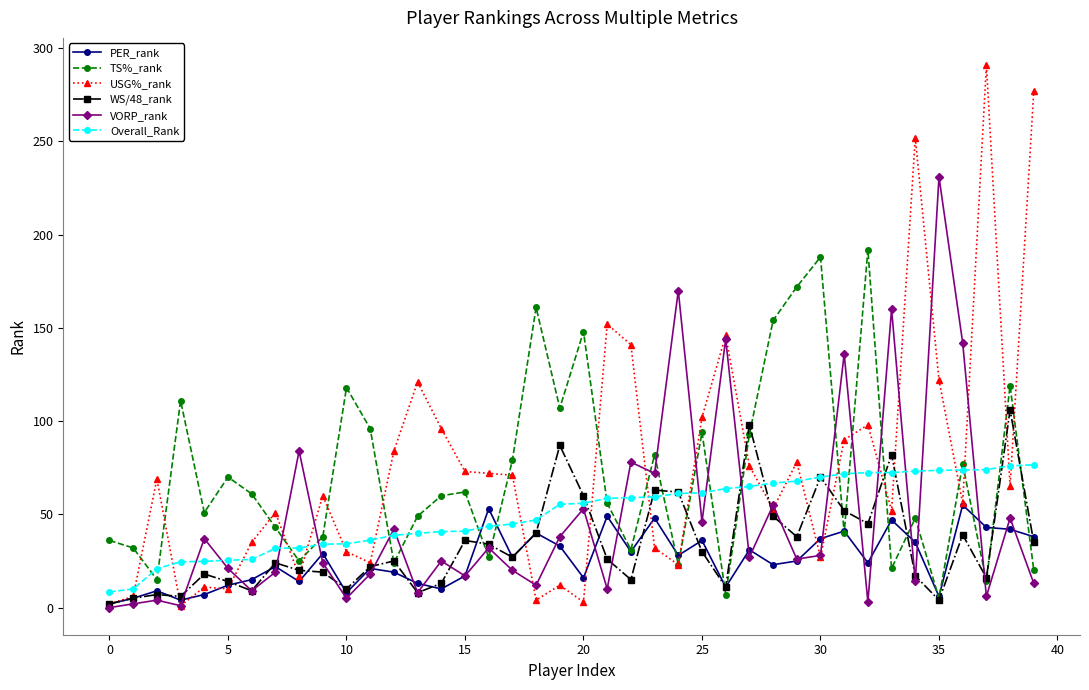

At how many categories does at least one series exceed 220?

4